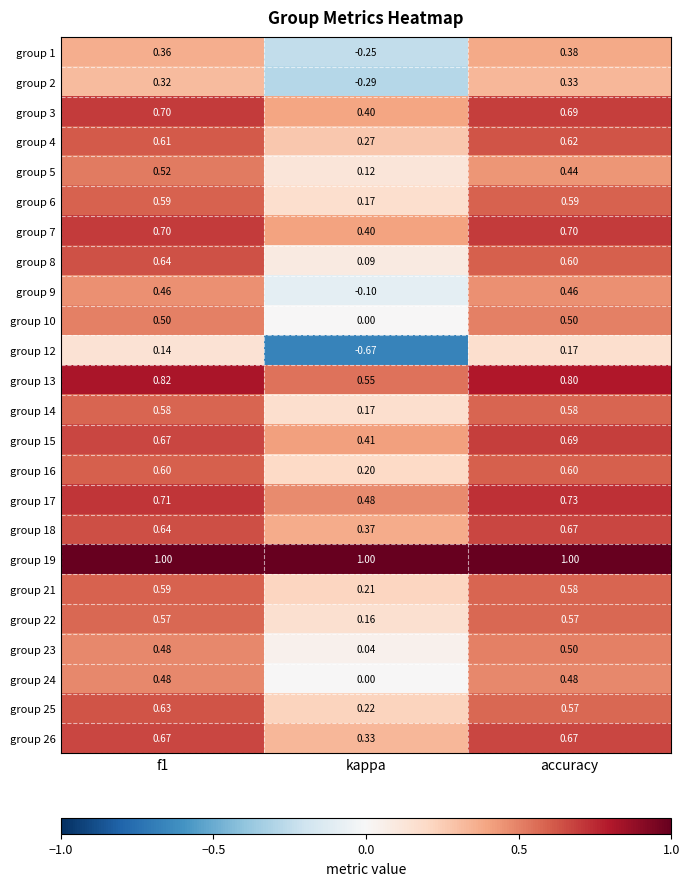

Is the value of group 21 at kappa greater than the value of group 6 at accuracy?

No